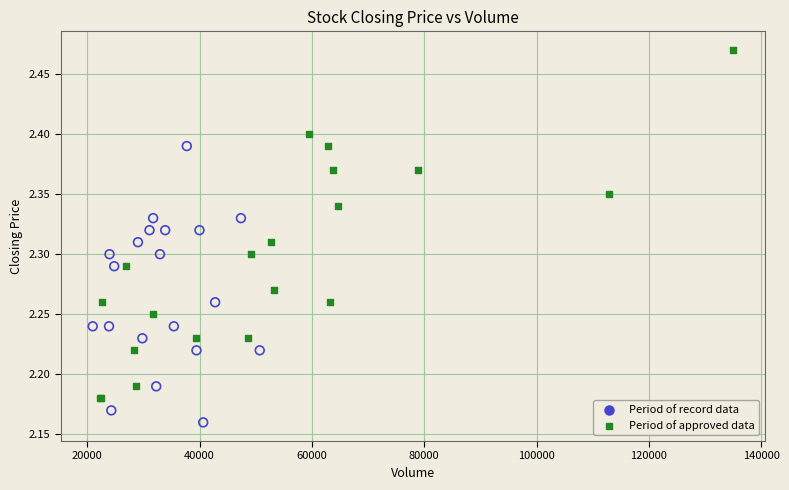

Which series has the largest Y range (max minus min)?

Period of approved data